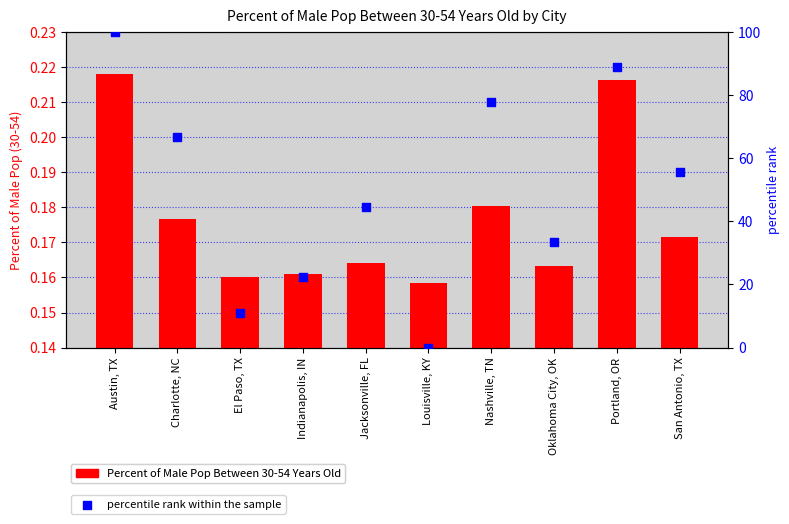

What are all the series names shown in the legend?

Percent of Male Pop Between 30-54 Years Old, percentile rank within the sample